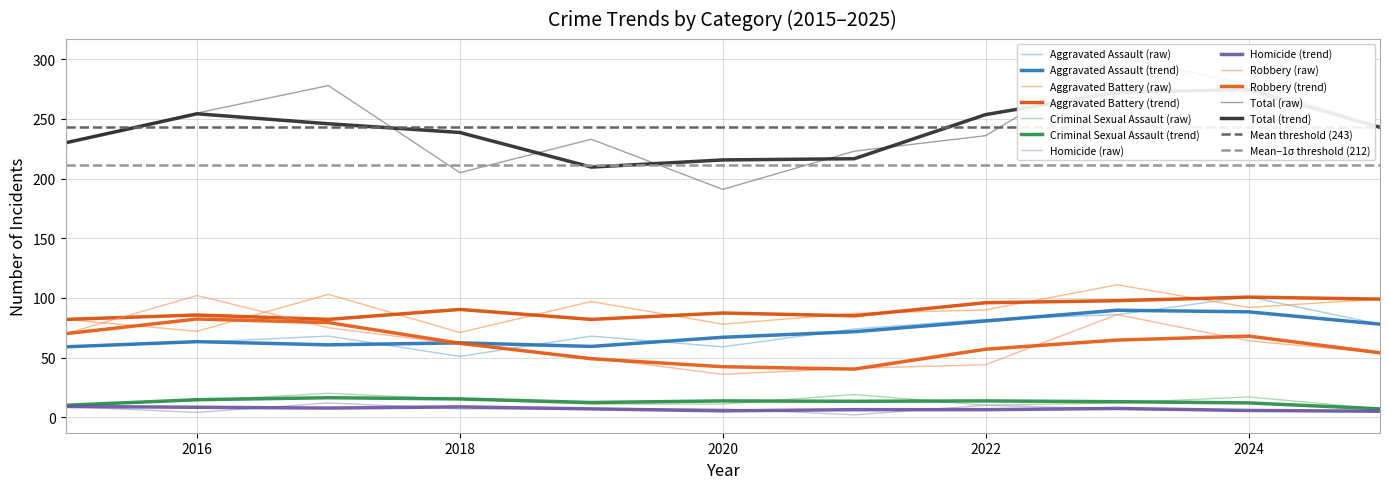

How many values in the Total series exceed 236?

5